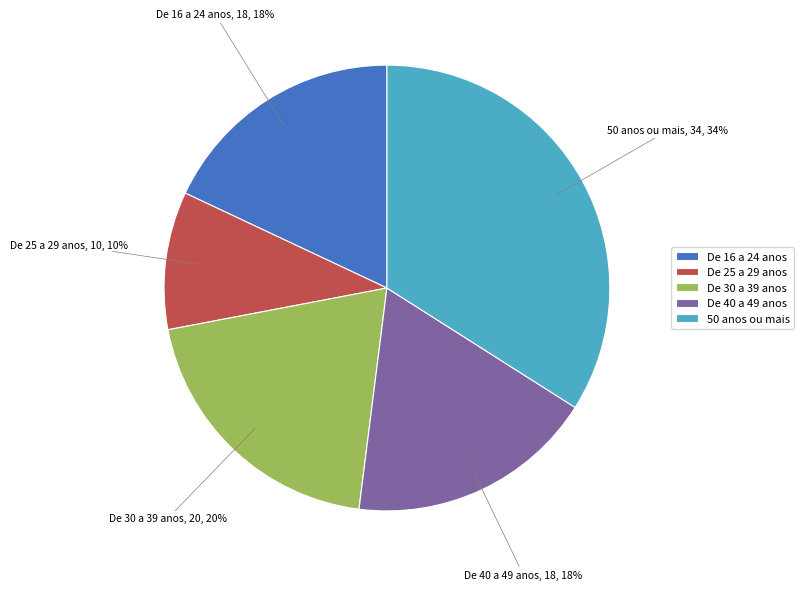

Is De 30 a 39 anos the majority of the pie?

No